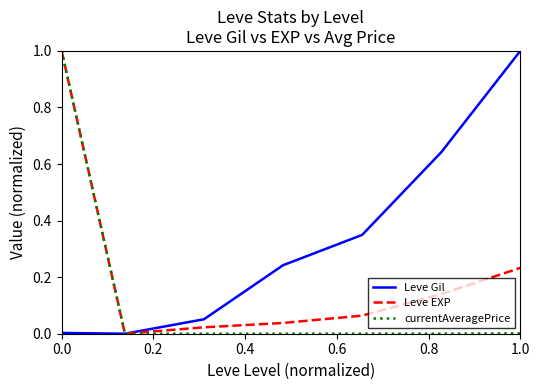

What is the maximum value for Leve Gil?

1.0